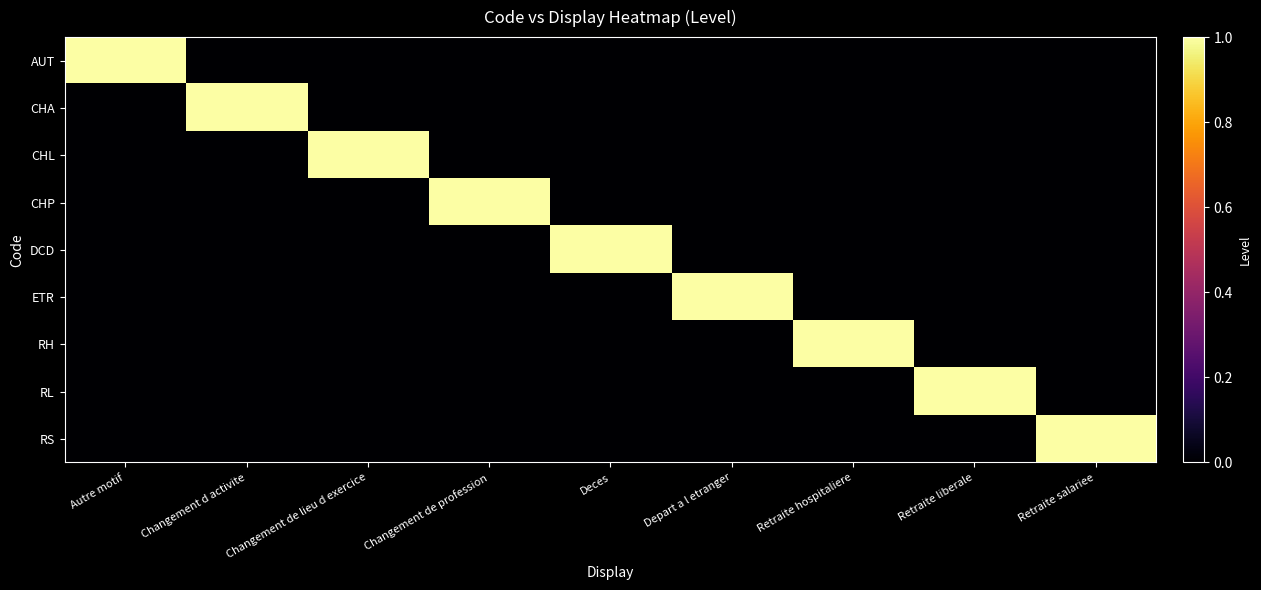

At which category is the sum across all series the highest?

Autre motif